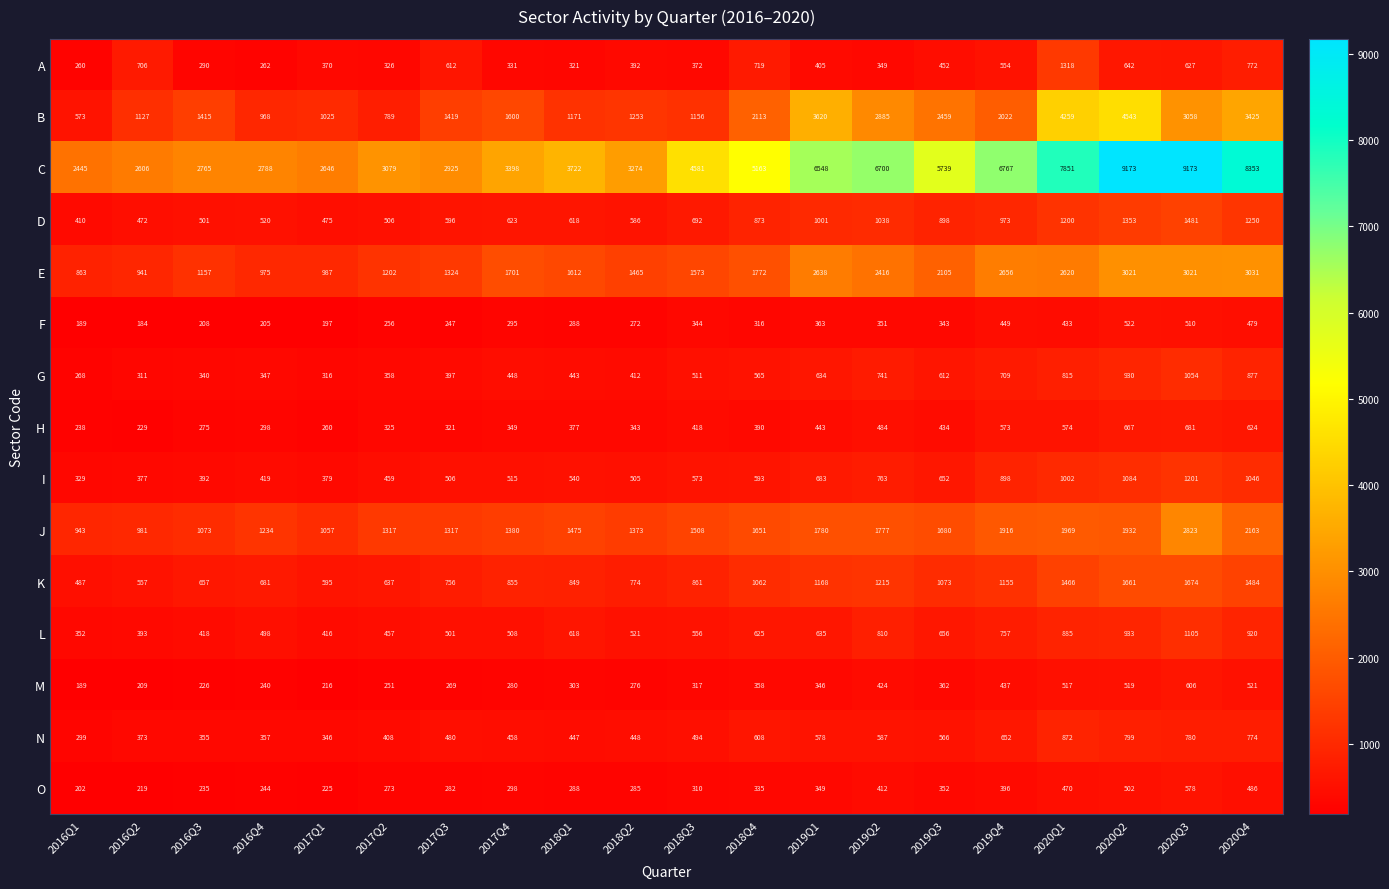

How many data points in C are less than 4581?

10